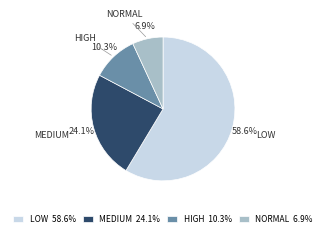

Which has a higher value, MEDIUM 24.1% or NORMAL 6.9%?

MEDIUM 24.1%